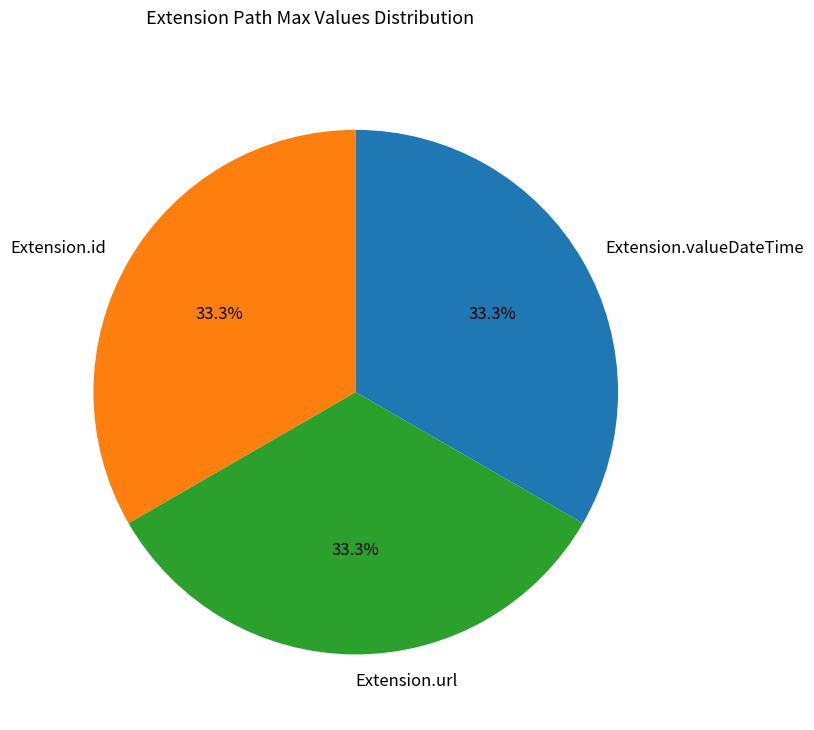

Approximately how many times larger is the value at Extension.id compared to Extension.url?

1.0